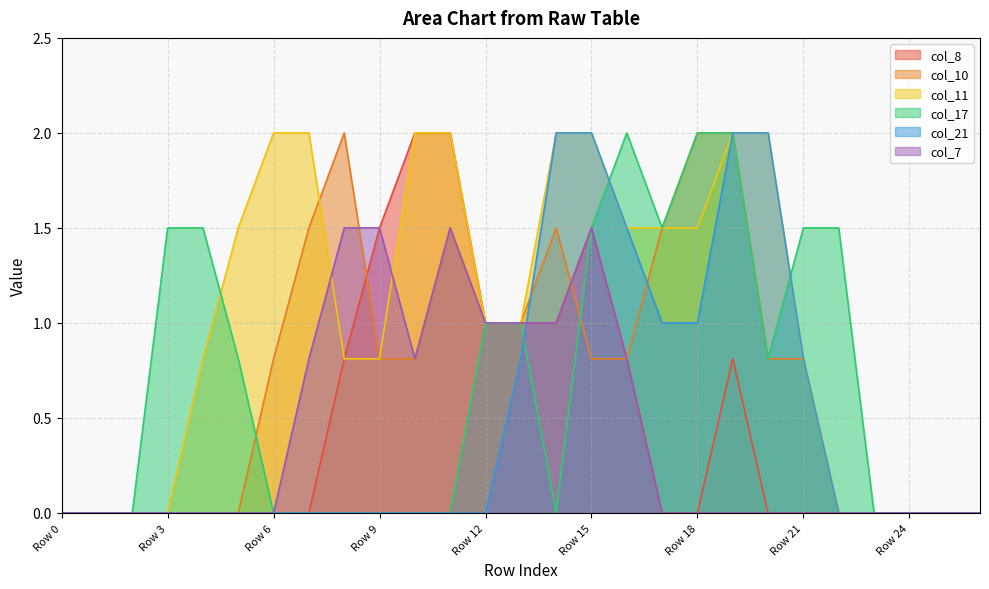

True or false: col_11 has more than 0 points higher than both neighbors.

False